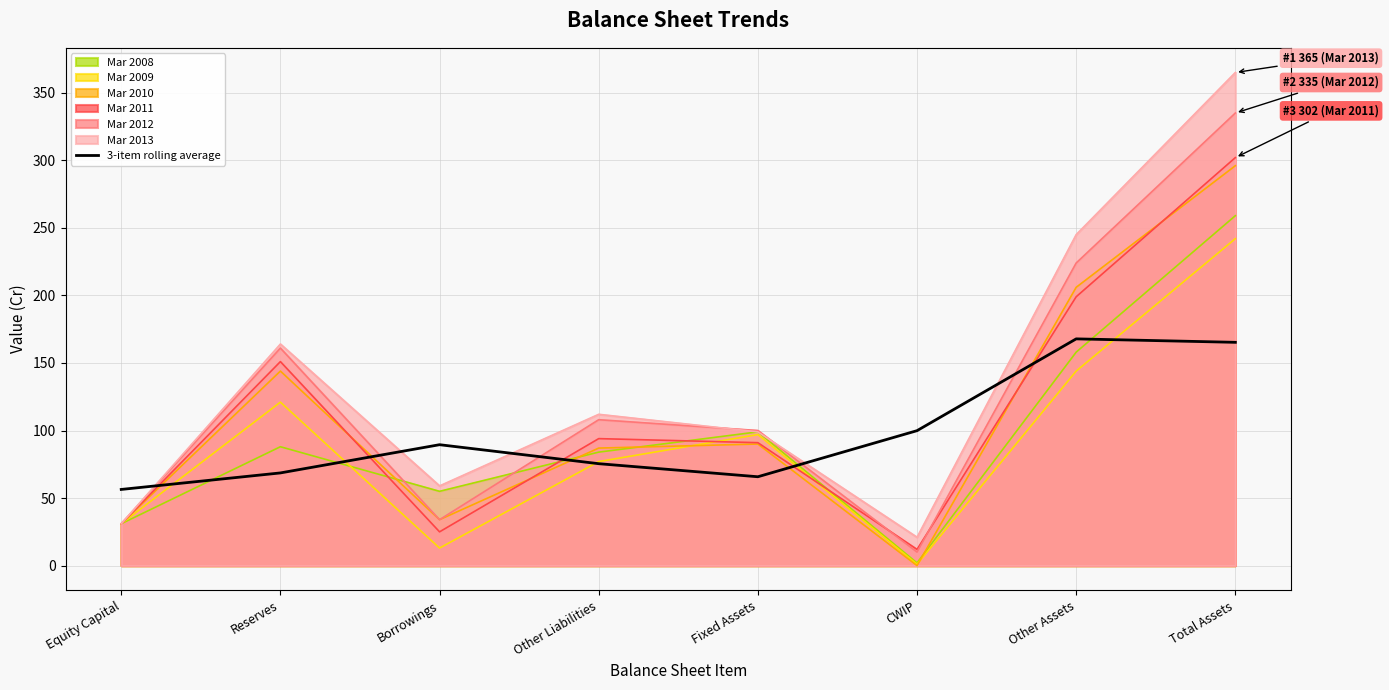

Where does the data first go above 89?

Borrowings